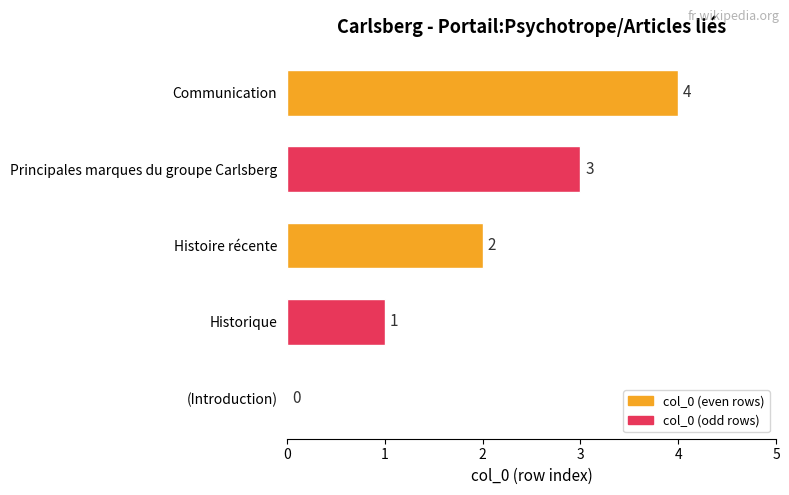

How many positive values are there?

4